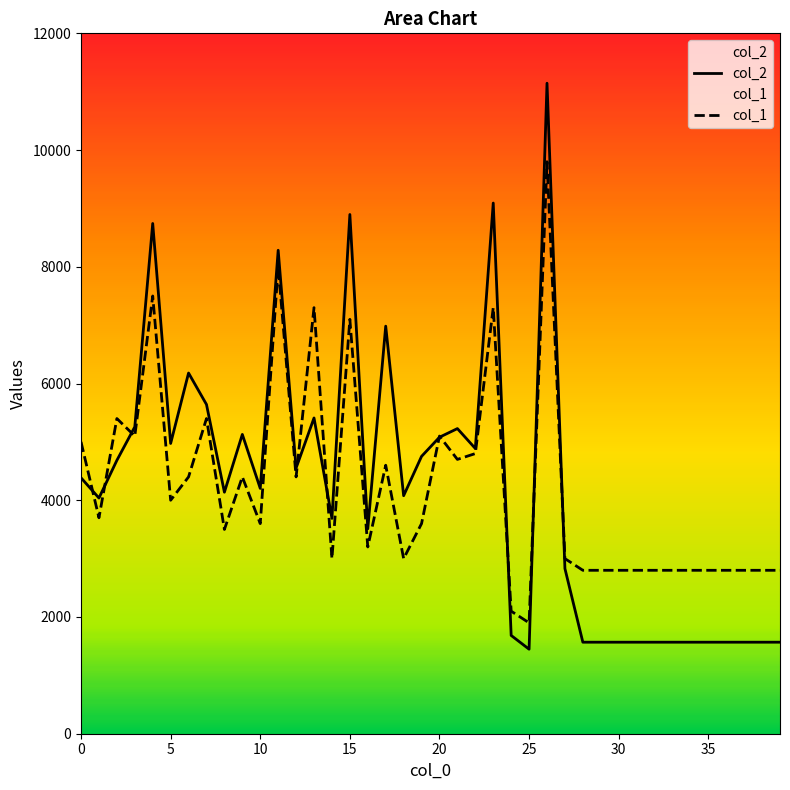

At which category does the chart reach its minimum across all series?

25